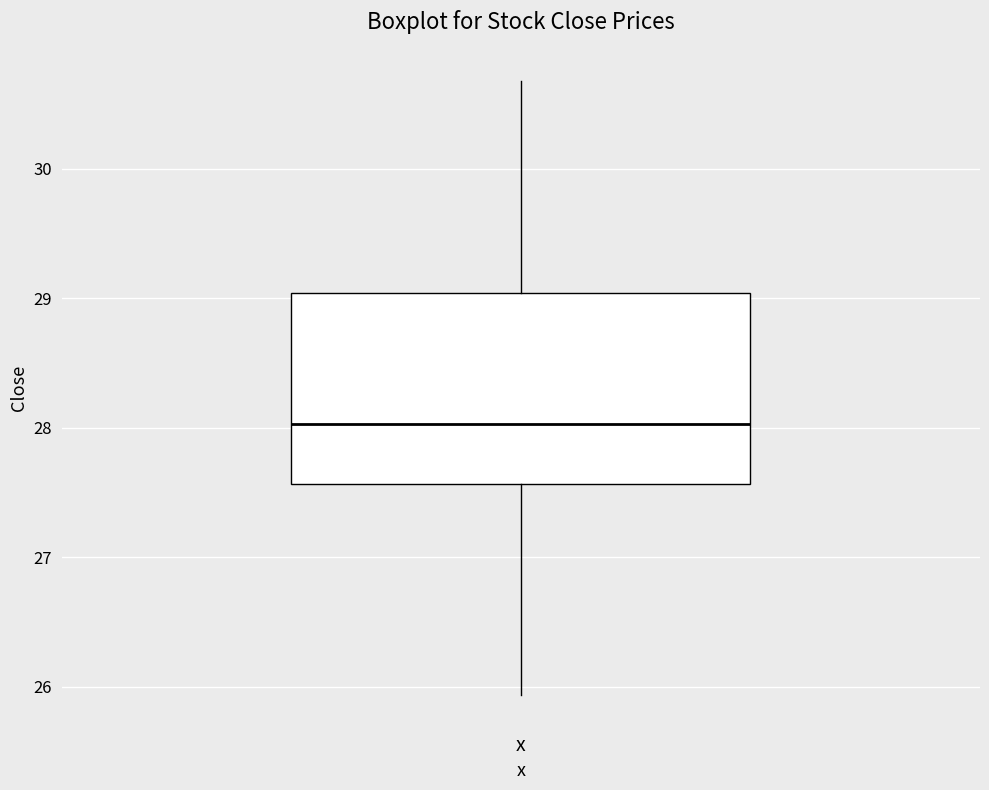

Where is the upper edge of the box for x on the y-axis? The values are not printed on the chart, so give them approximately, as read against the axis.

29.0